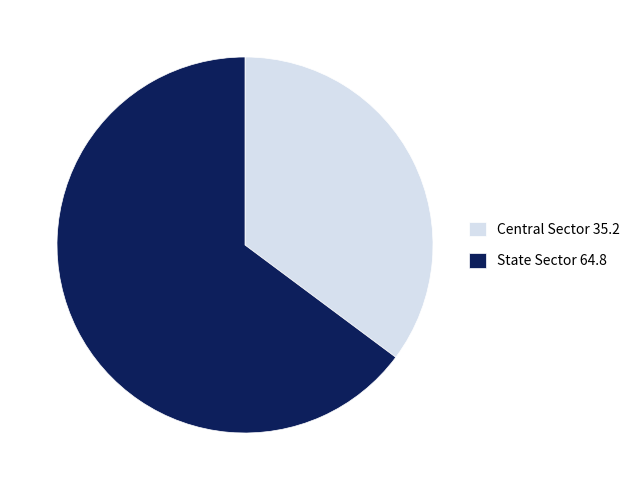

Approximately how many times larger is the value at Central Sector compared to State Sector?

0.5